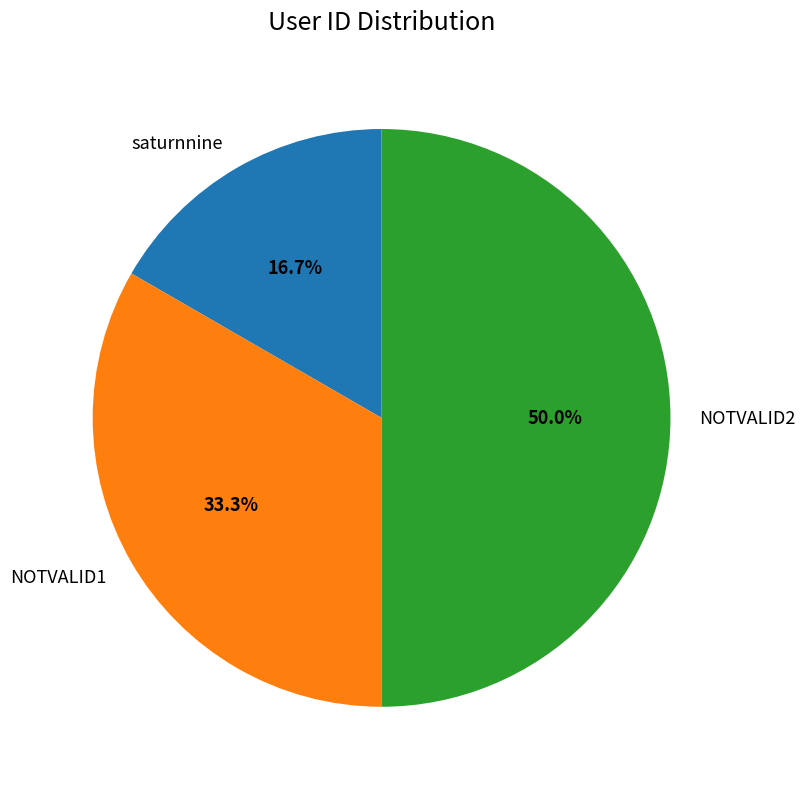

Rank the categories by value from highest to lowest.

NOTVALID2, NOTVALID1, saturnnine